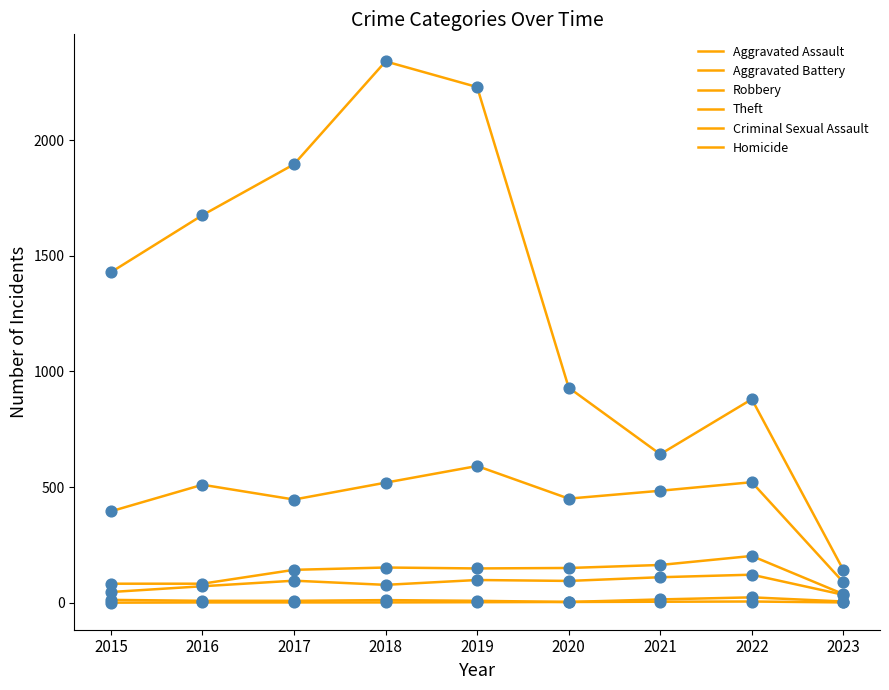

What is the total value across all series at 2016?

2348